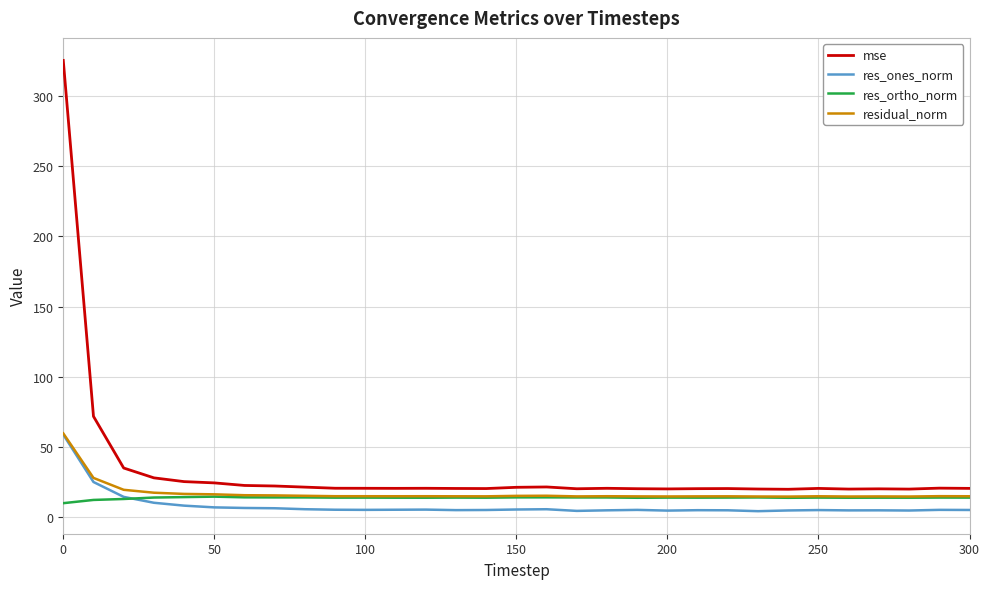

What is the maximum value for res_ones_norm?

58.9